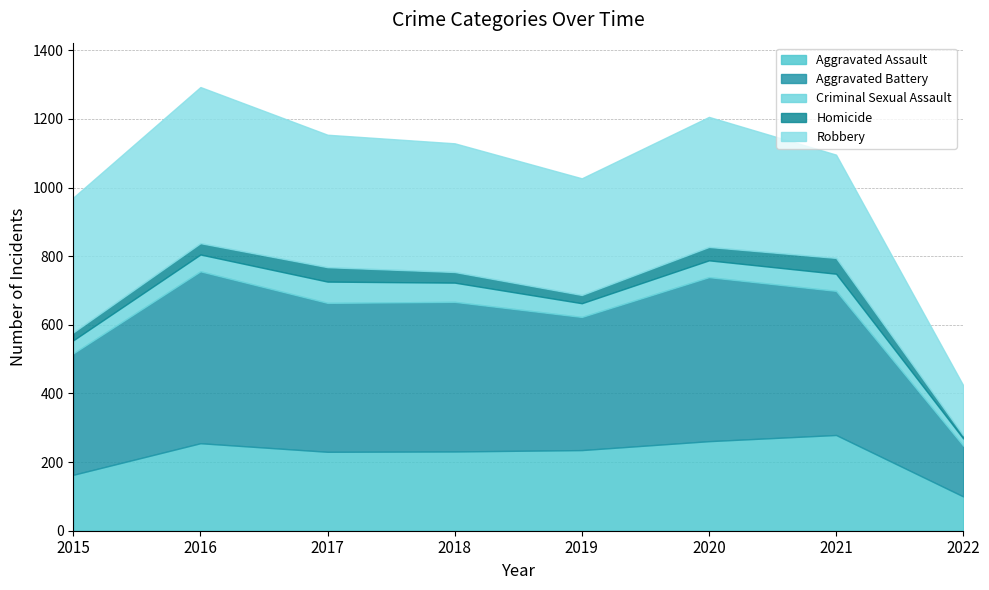

Reading right to left, transcribe all the data shown in this chart.

Aggravated Assault: 100	279	261	235	231	230	255	163
Aggravated Battery: 148	420	478	388	436	434	501	354
Criminal Sexual Assault: 21	50	49	40	56	62	49	38
Homicide: 9	46	39	24	31	42	33	23
Robbery: 146	301	379	340	375	386	455	393